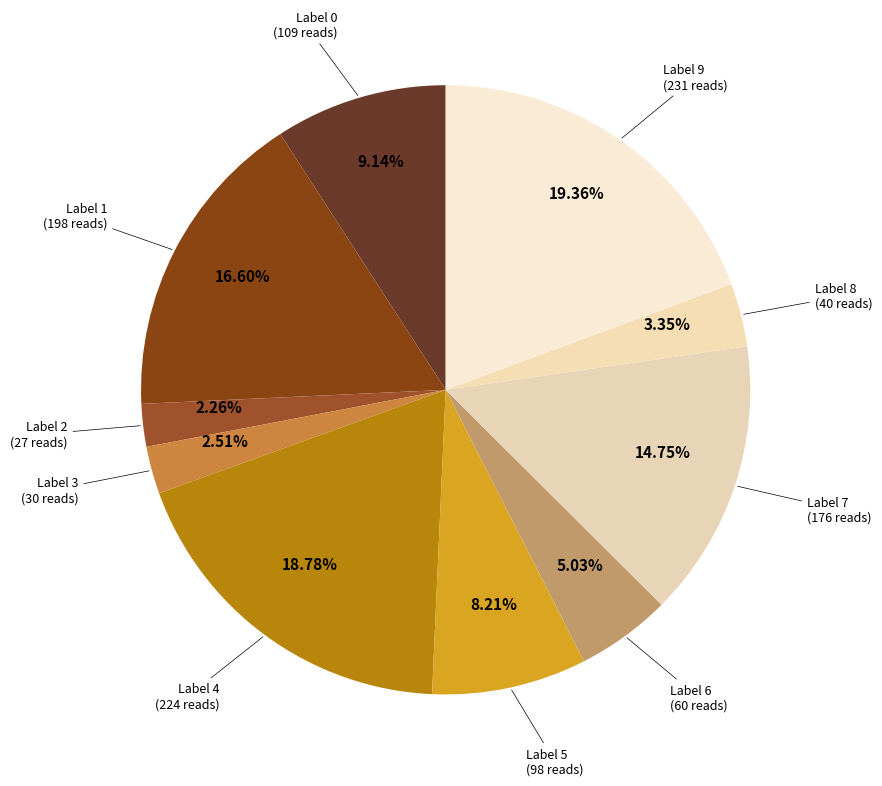

Is there a majority slice in this chart?

No